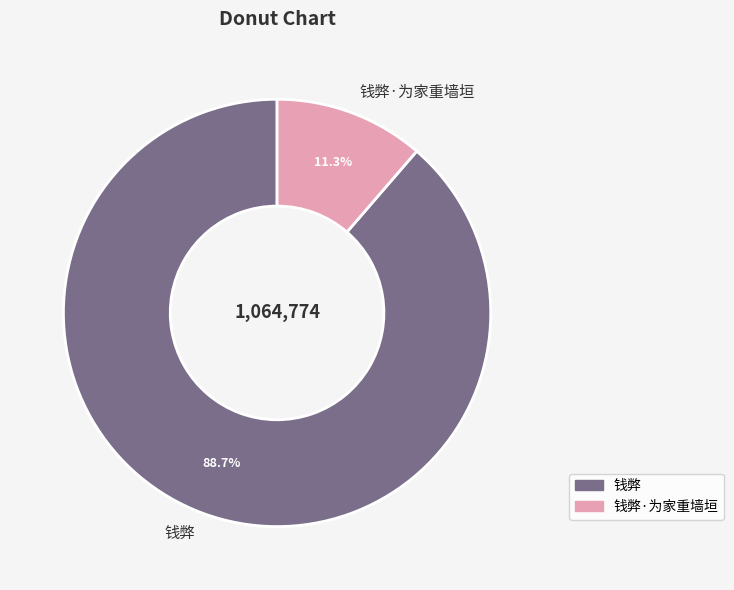

How many slices are in this pie chart?

2